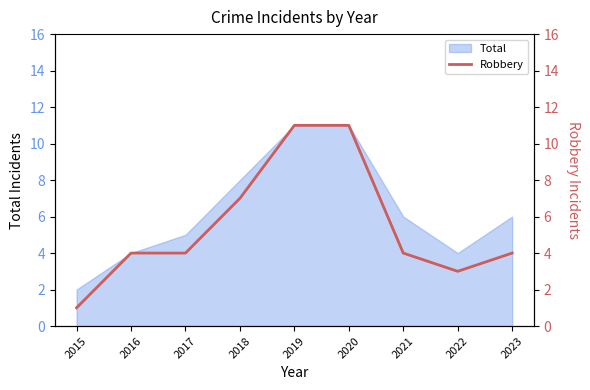

Between 2020 and 2021, which is larger?

2020